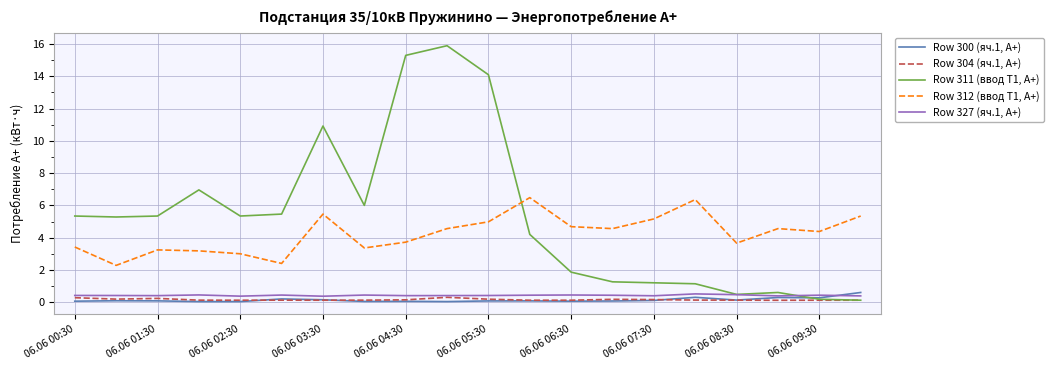

Which series has the largest range (max minus min)?

Row 311 (ввод Т1, A+)